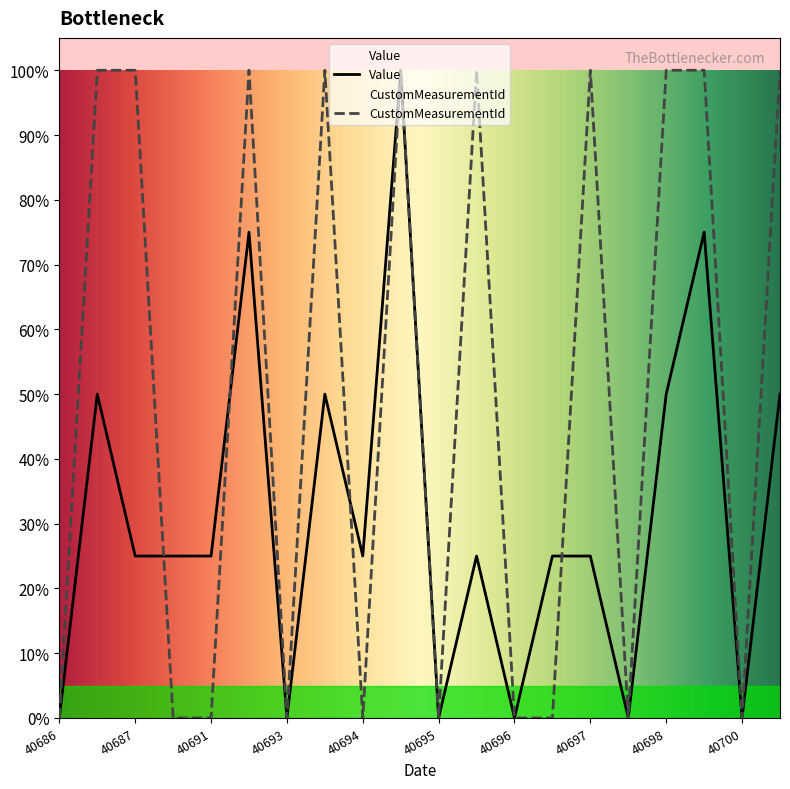

What is the maximum value for CustomMeasurementId?

100